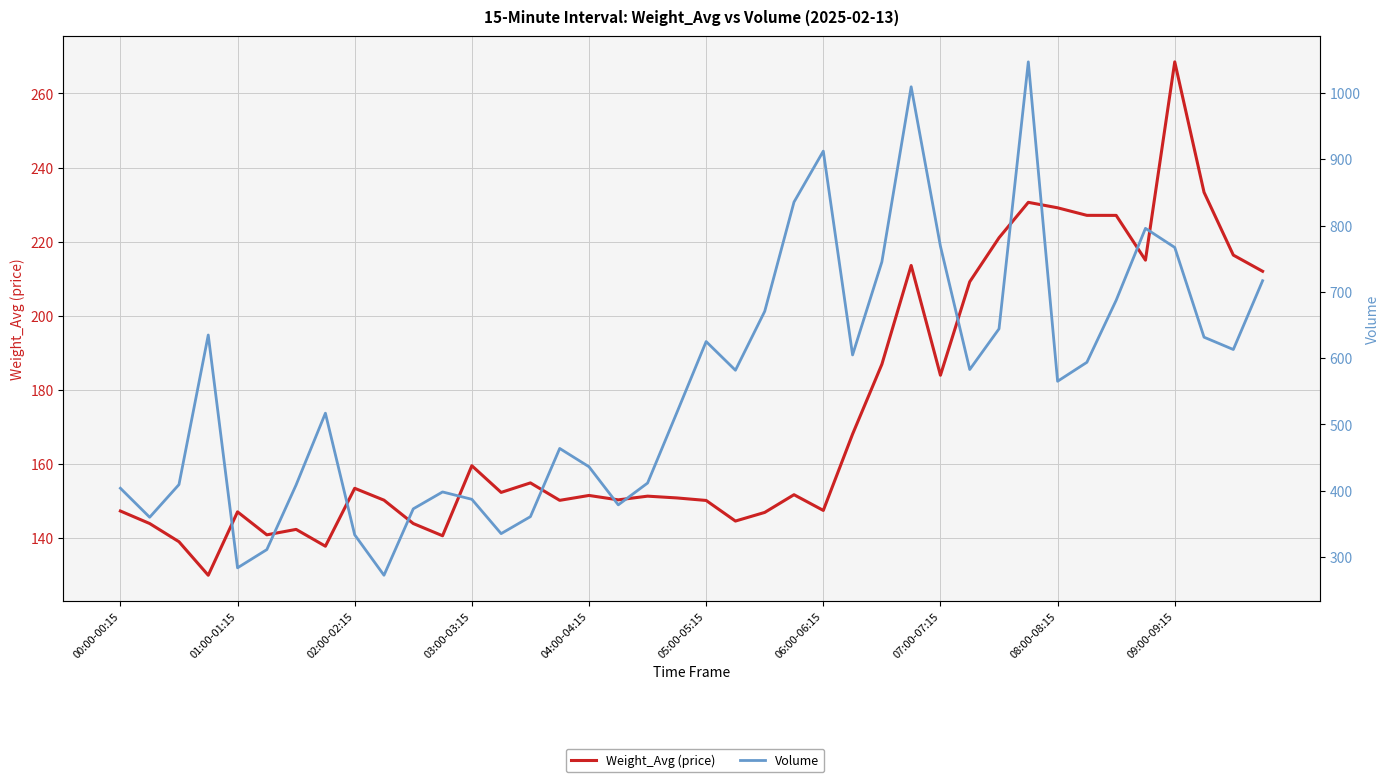

List the series in order of their peak value, lowest first.

Weight_Avg (price), Volume